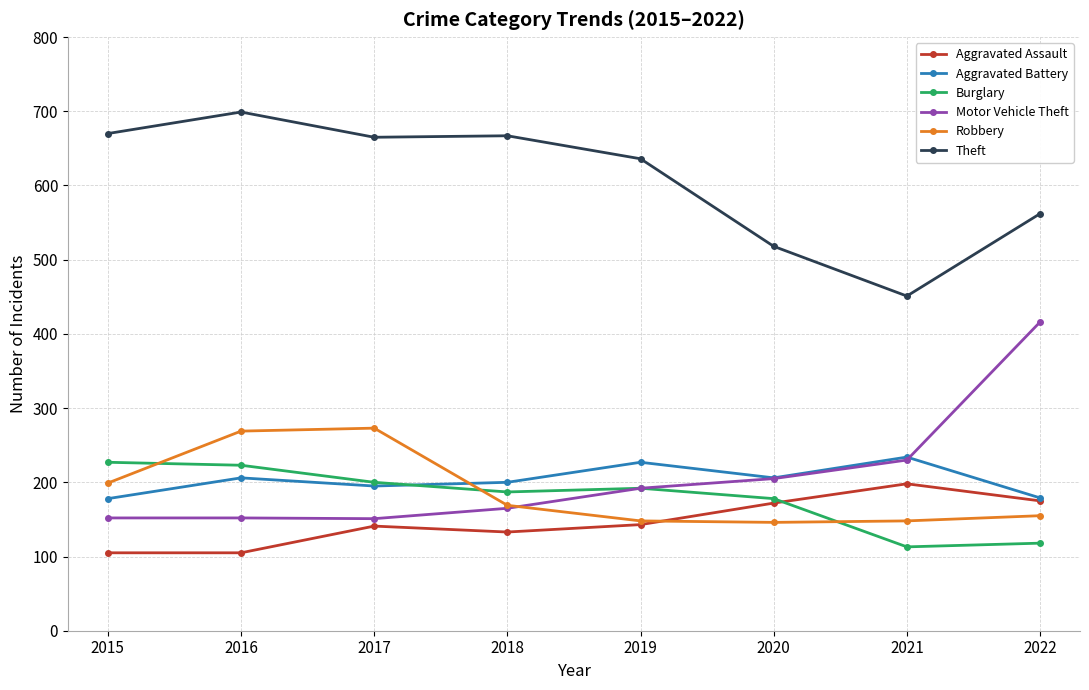

Read the Robbery value at 2015.

199